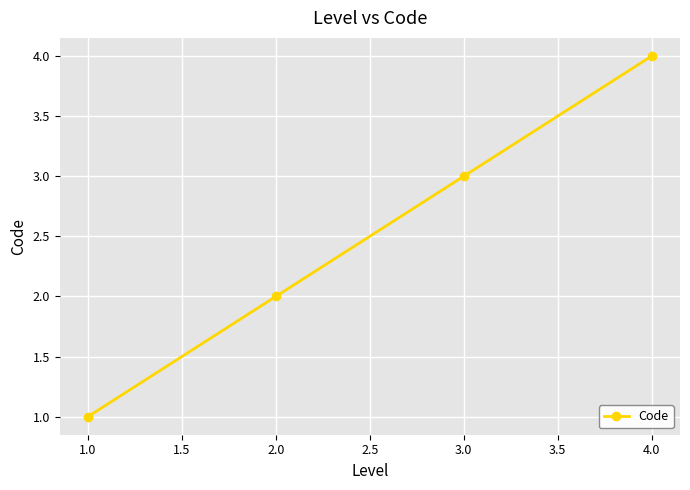

Is it true that the value at 1.0 is 1?

True